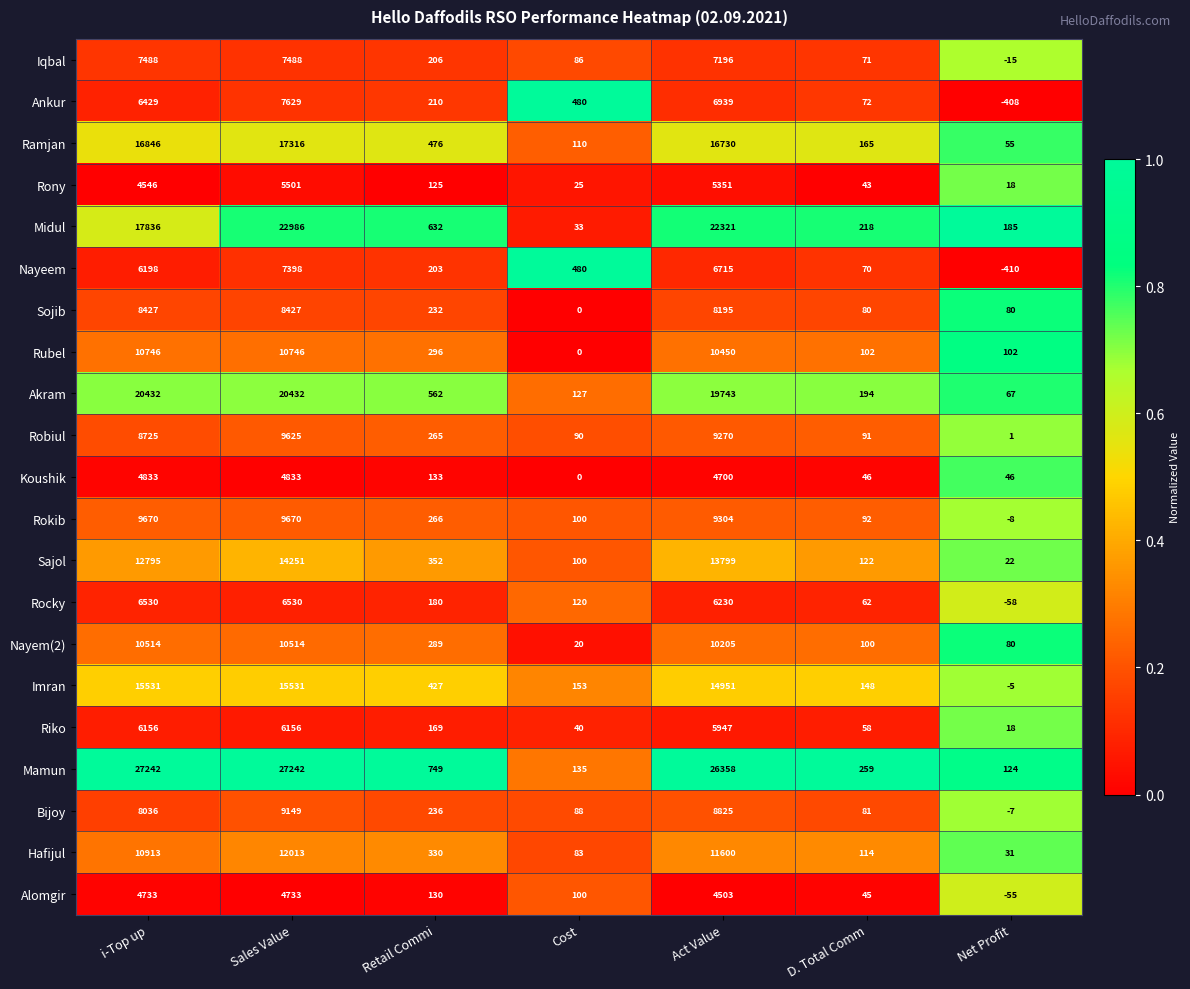

What is the total value across all series at D. Total Comm?

2233